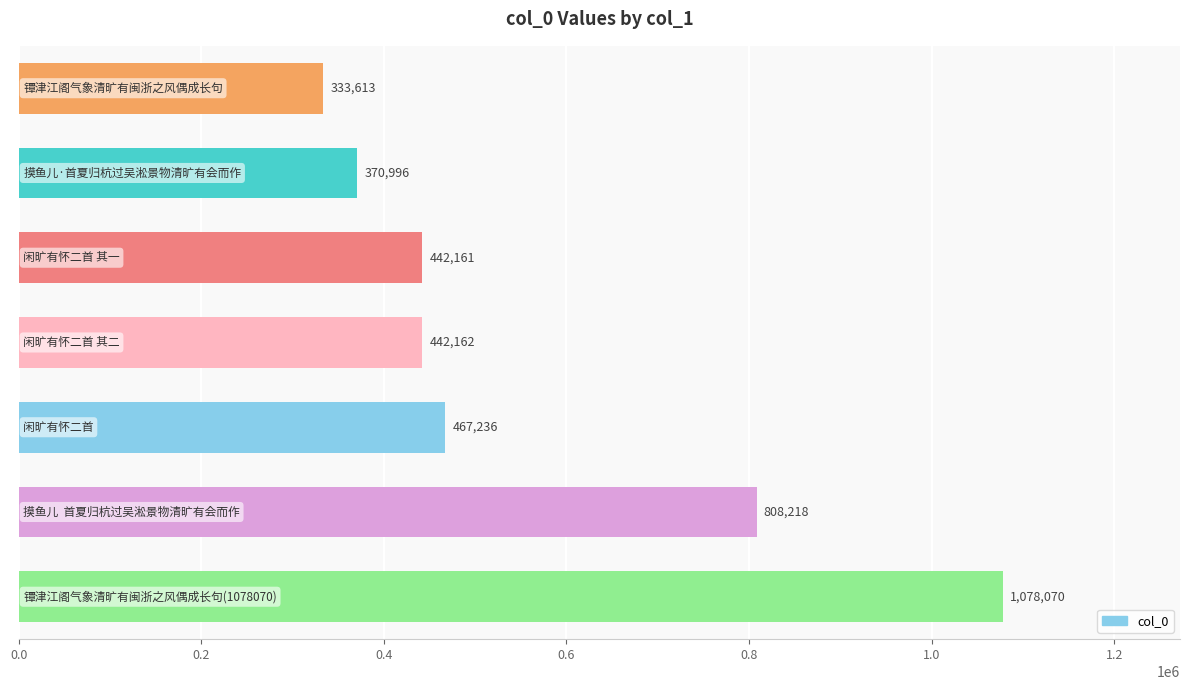

What is the sum of all values?

3942456